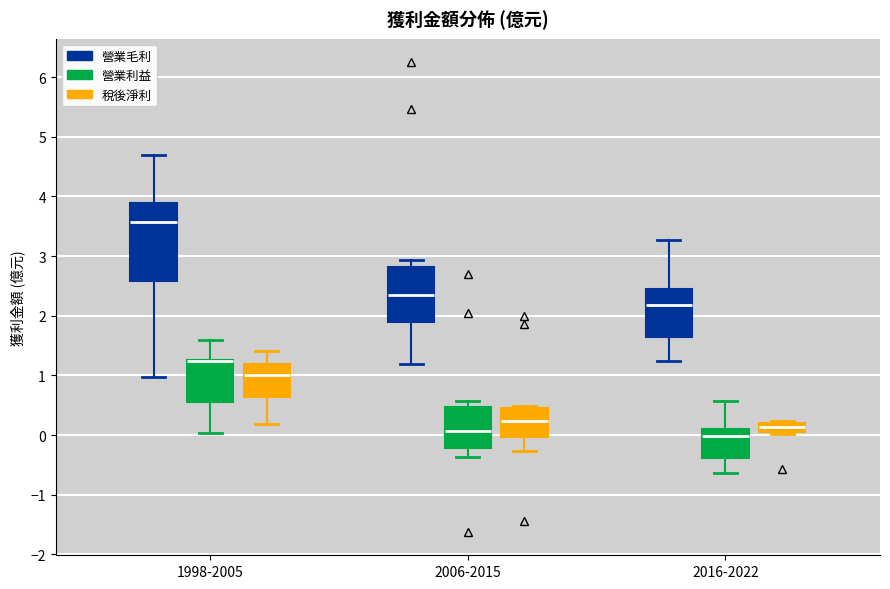

Comparing the boxes themselves (not the whiskers), which one is the tallest?

1998-2005 (營業毛利)